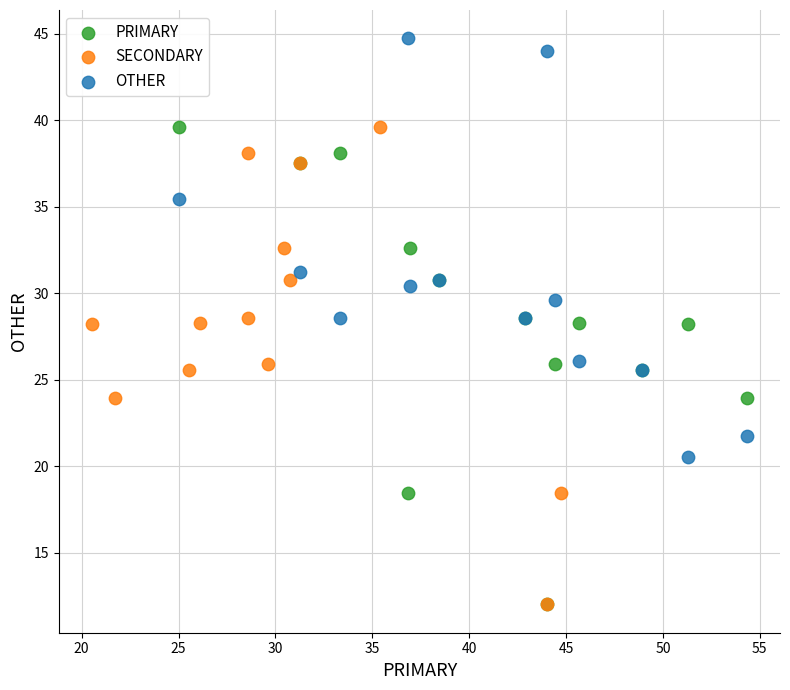

Which series contains the highest Y value?

OTHER